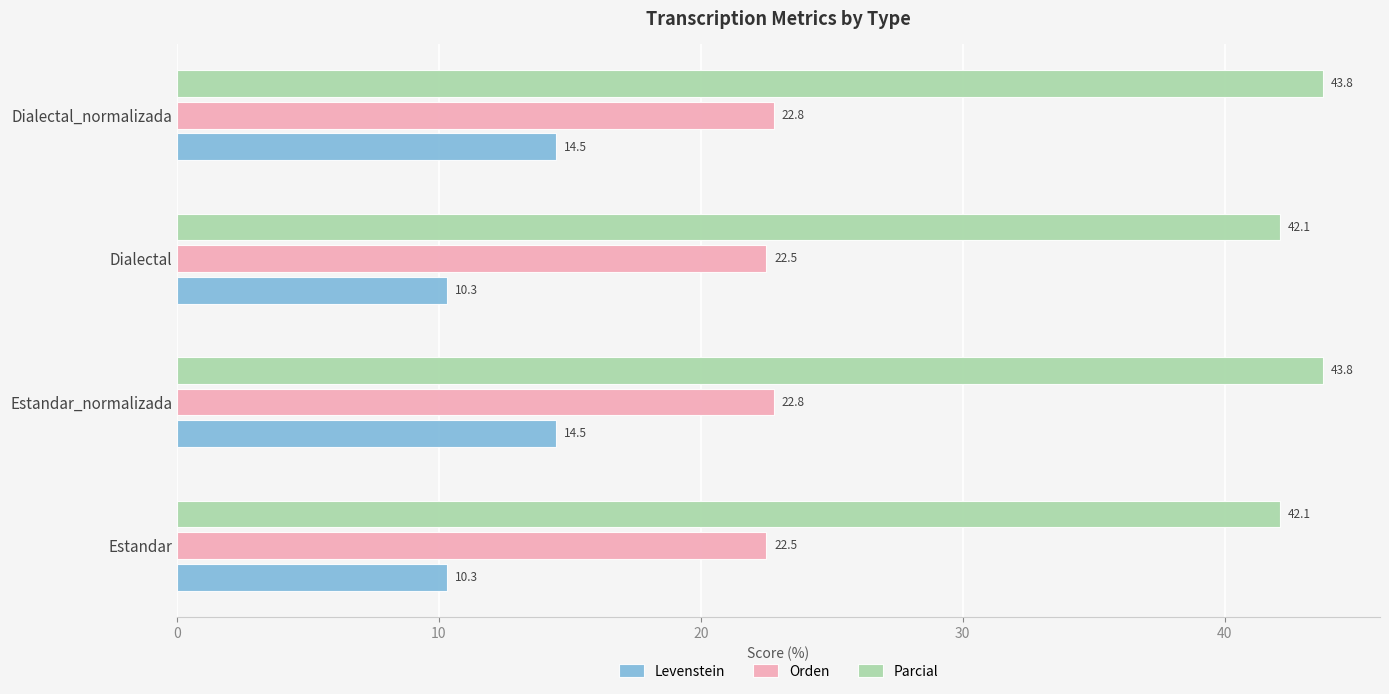

What is the lowest value of the Levenstein series?

10.3